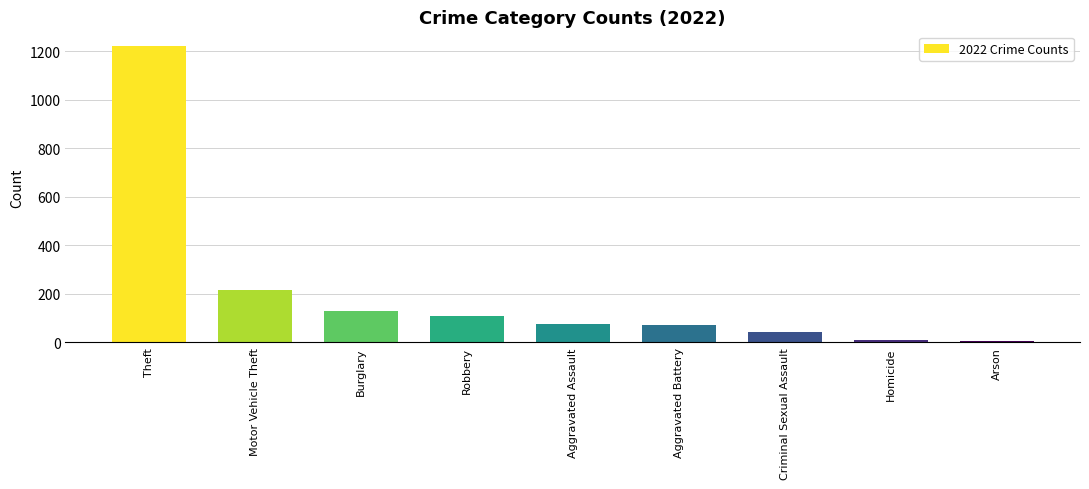

What is the maximum value shown in the chart?

1222